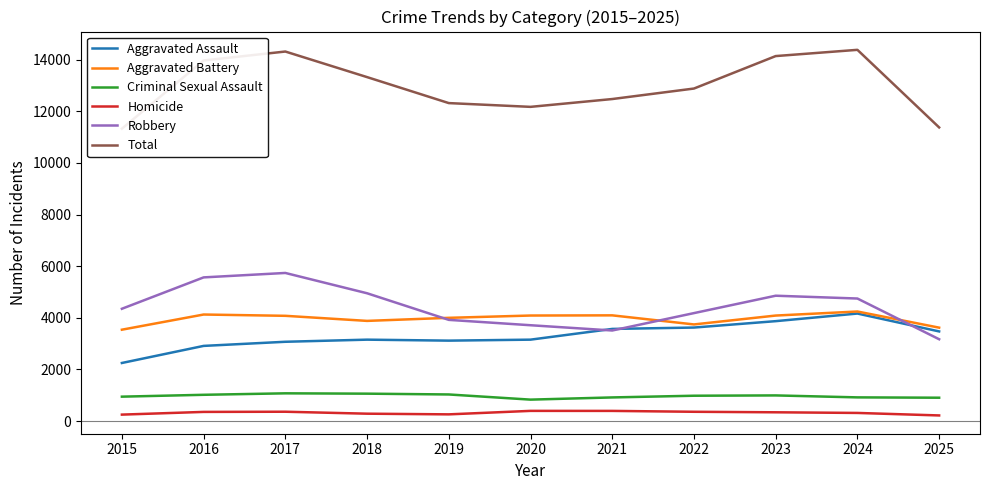

True or false: Robbery and Criminal Sexual Assault cross at least once.

False